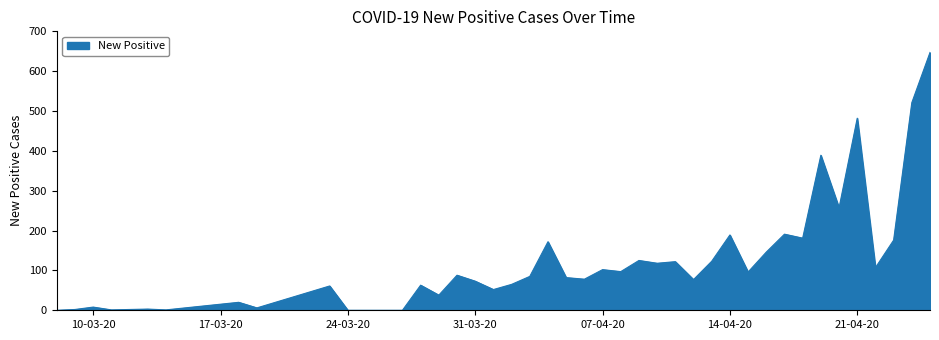

What is the maximum value shown in the chart?

647